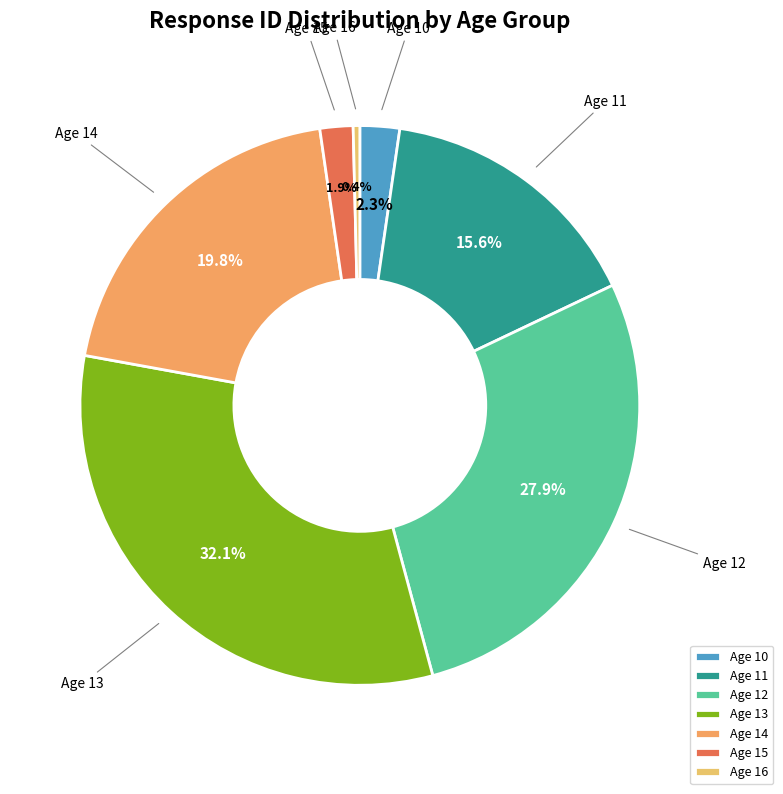

Count the number of slices in the pie.

7